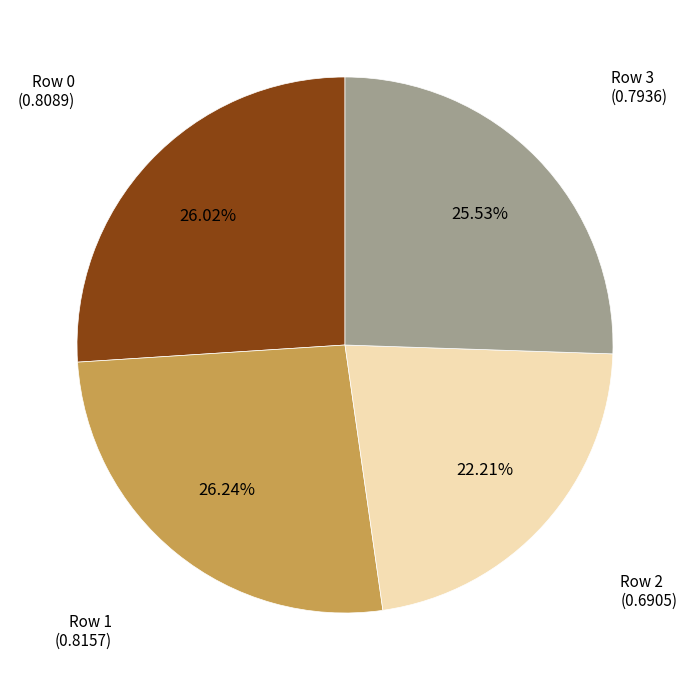

Between Row 3 and Row 1, which is larger?

Row 1